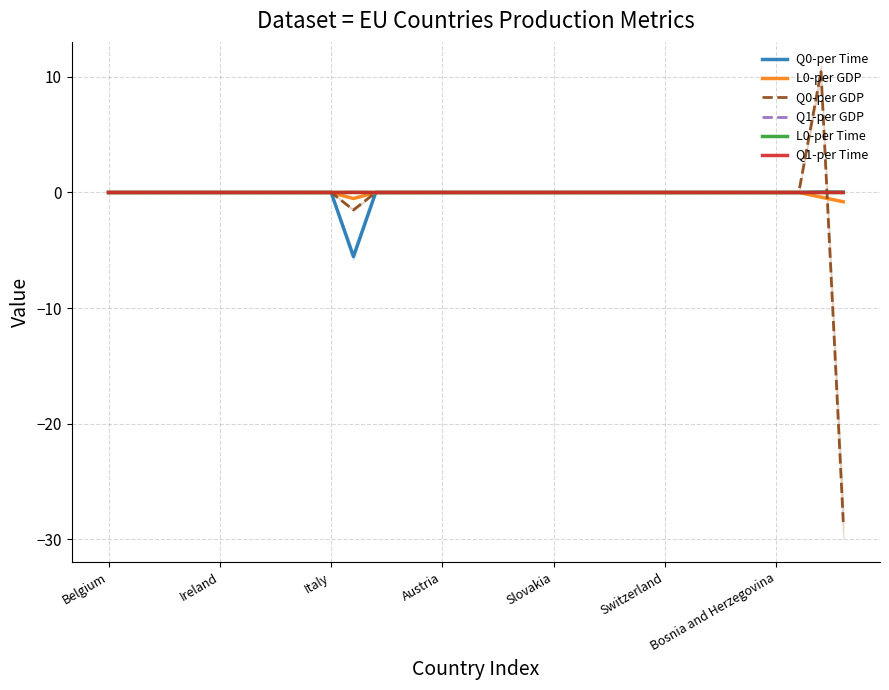

How many data points in L0-per Time are above 0?

1